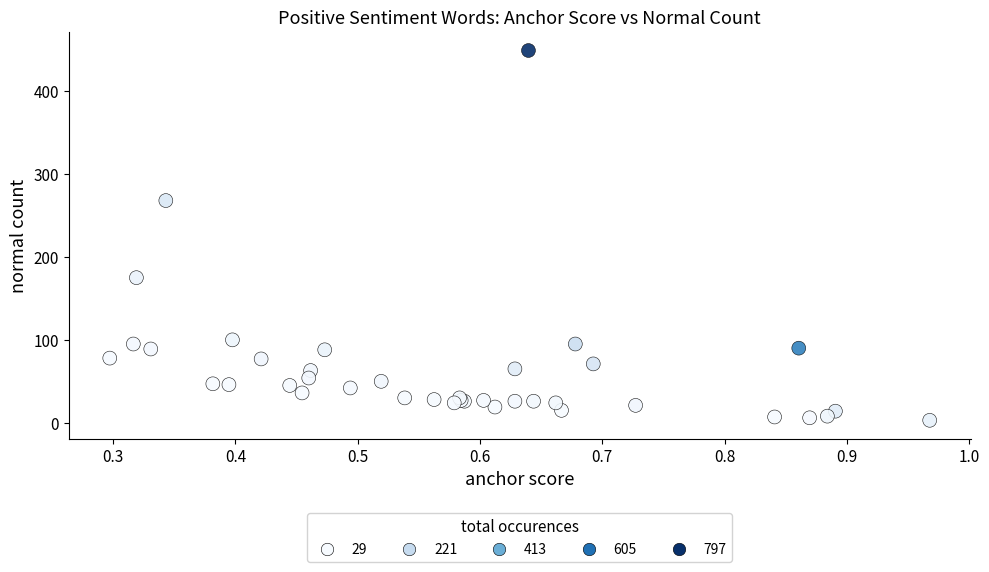

What Y value in the scatter plot is closest to 226?

268